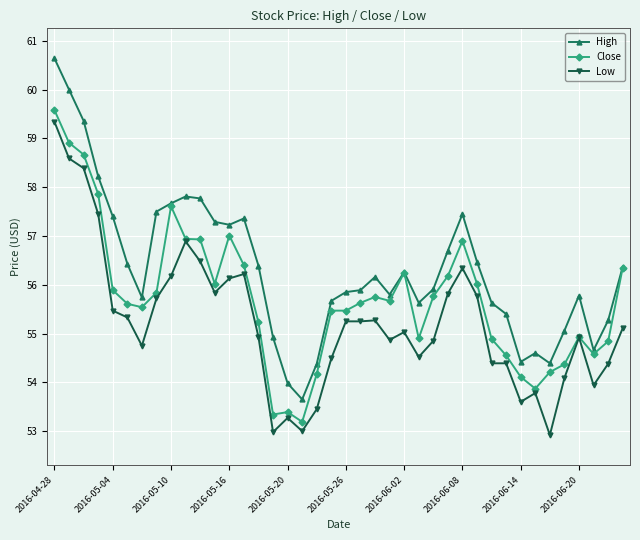

How many lines are shown in the chart?

3